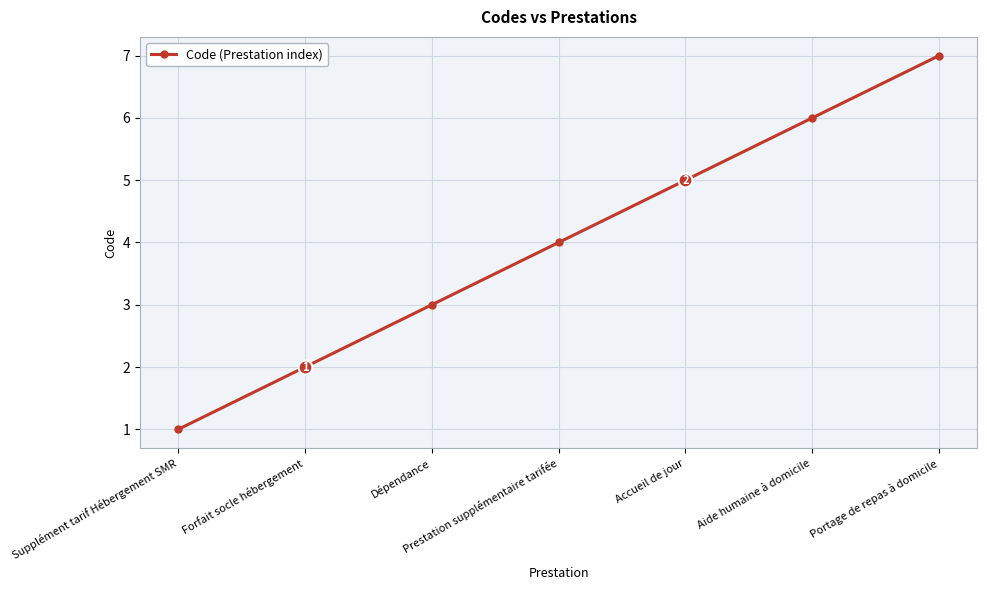

Is this an area chart (filled region under the line)?

No